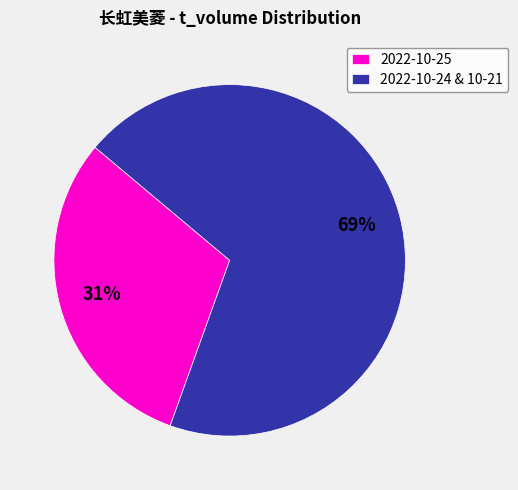

What percentage is the 2022-10-24 & 10-21 slice, to the nearest percent?

69%